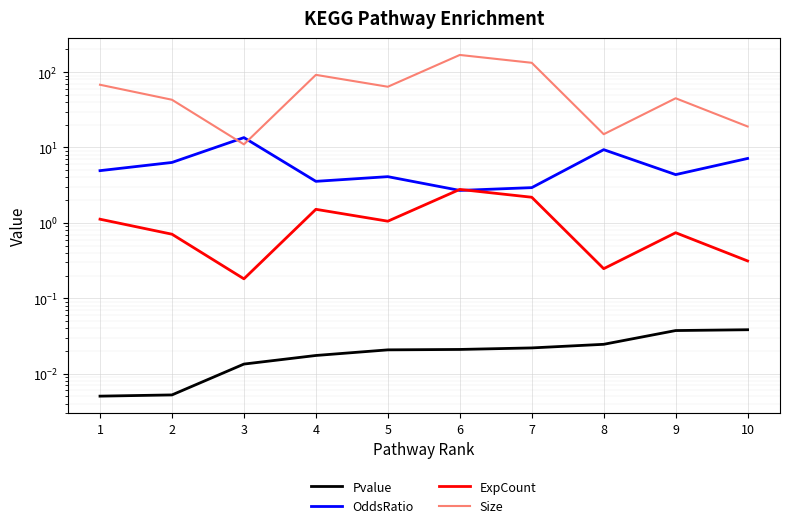

At which category is the sum across all series the highest?

6